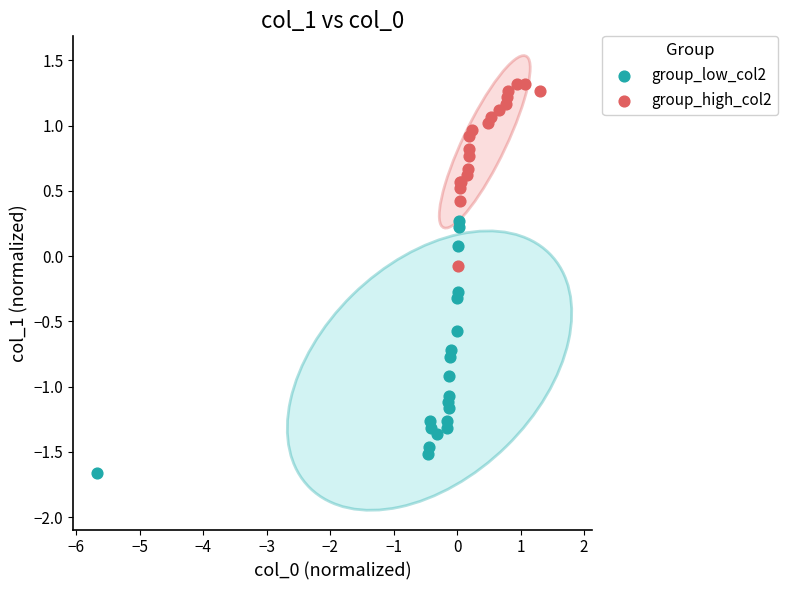

Which series contains the highest Y value?

group_high_col2